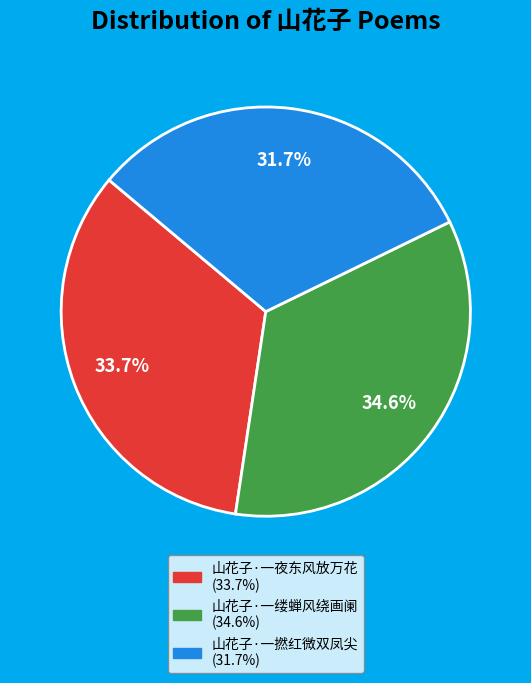

To the nearest percent, what is the difference between the 山花子·一缕蝉风绕画阑 and 山花子·一夜东风放万花 slice percentages?

1%